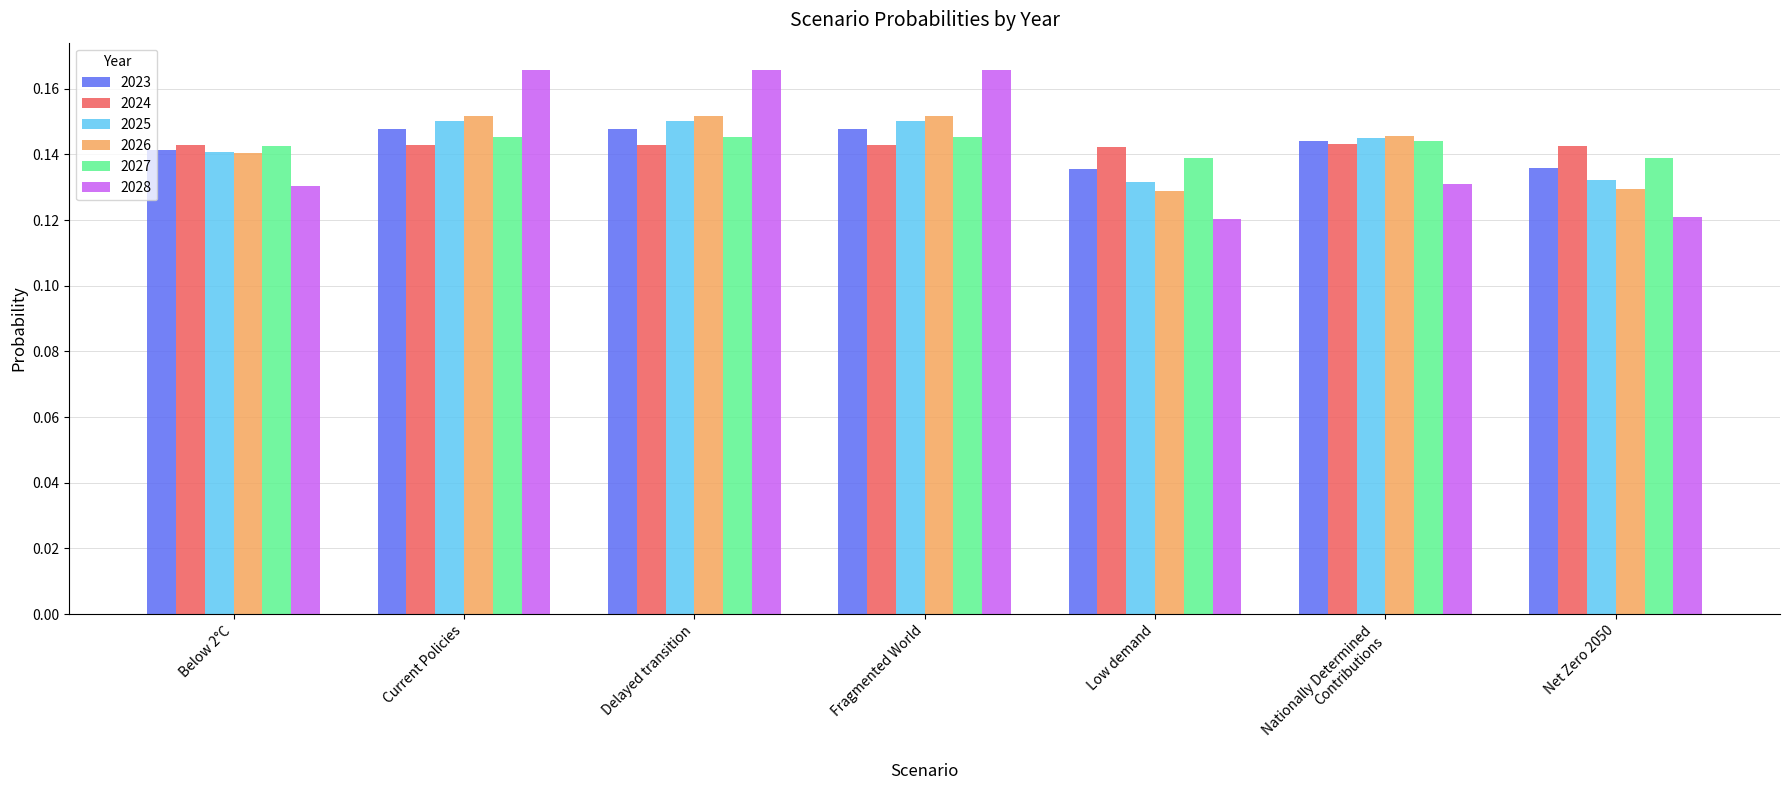

What position from the left is Low demand?

5